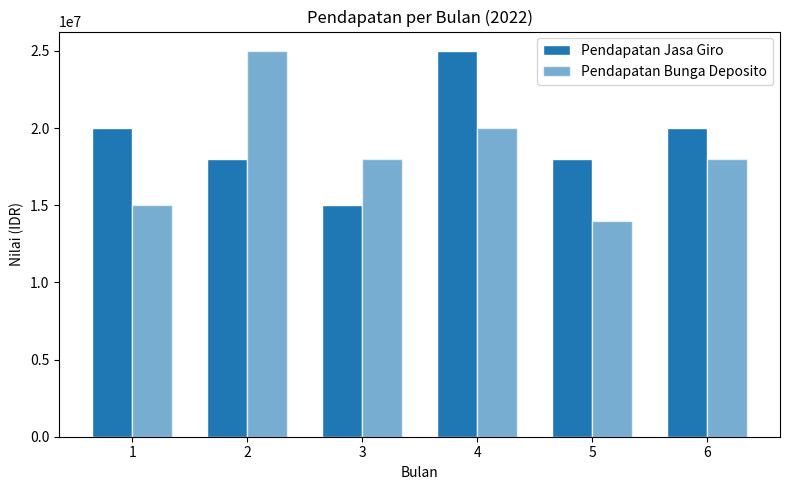

How many groups of bars are there?

6